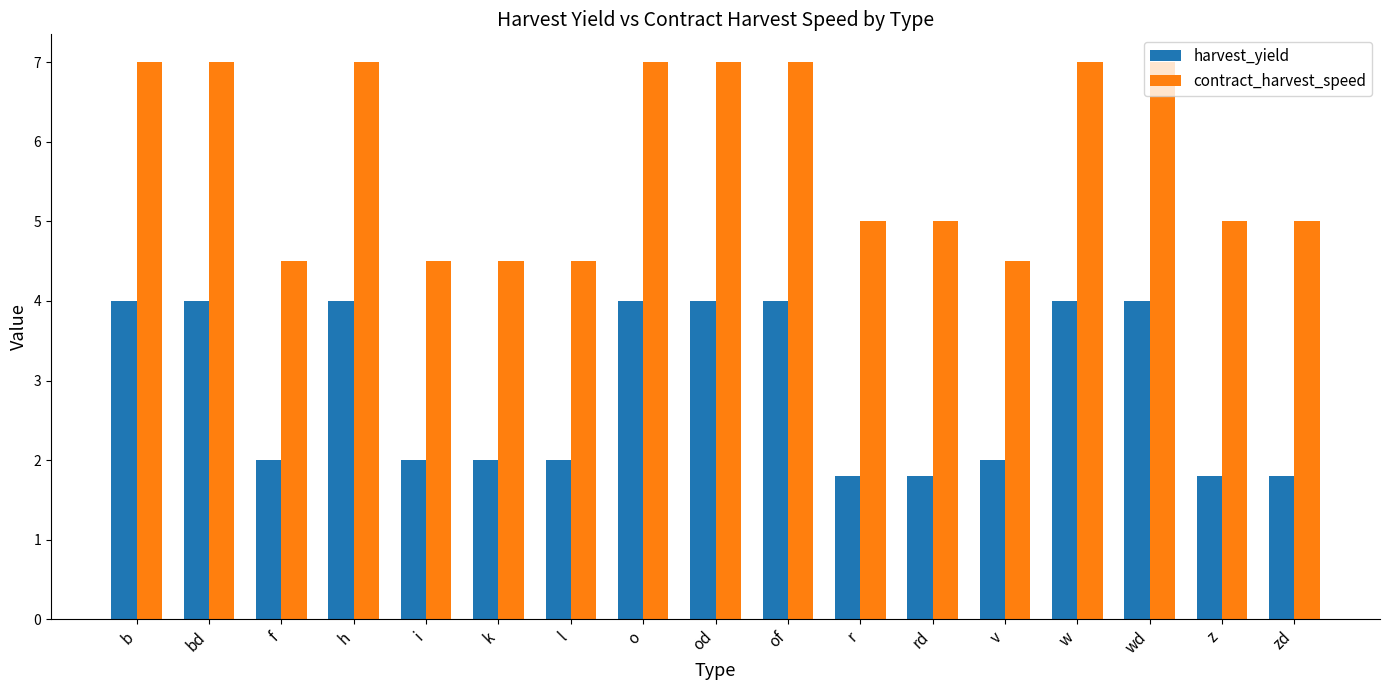

Reading right to left, transcribe all the data shown in this chart.

harvest_yield: 1.8	1.8	4.0	4.0	2.0	1.8	1.8	4.0	4.0	4.0	2.0	2.0	2.0	4.0	2.0	4.0	4.0
contract_harvest_speed: 5.0	5.0	7.0	7.0	4.5	5.0	5.0	7.0	7.0	7.0	4.5	4.5	4.5	7.0	4.5	7.0	7.0